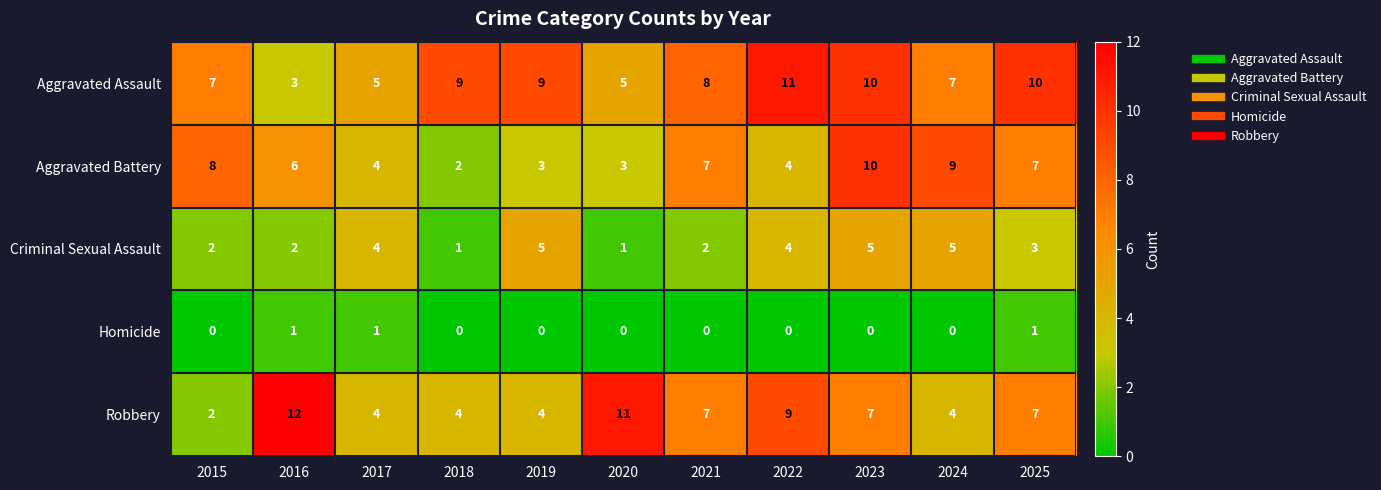

Is it true that Criminal Sexual Assault equals 1 at 2020?

True